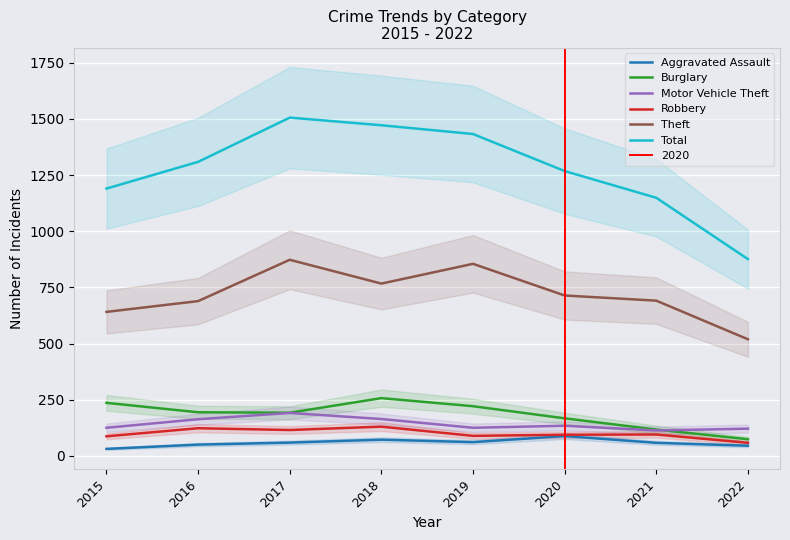

What is the difference between the second highest and minimum values in the Total series?

596